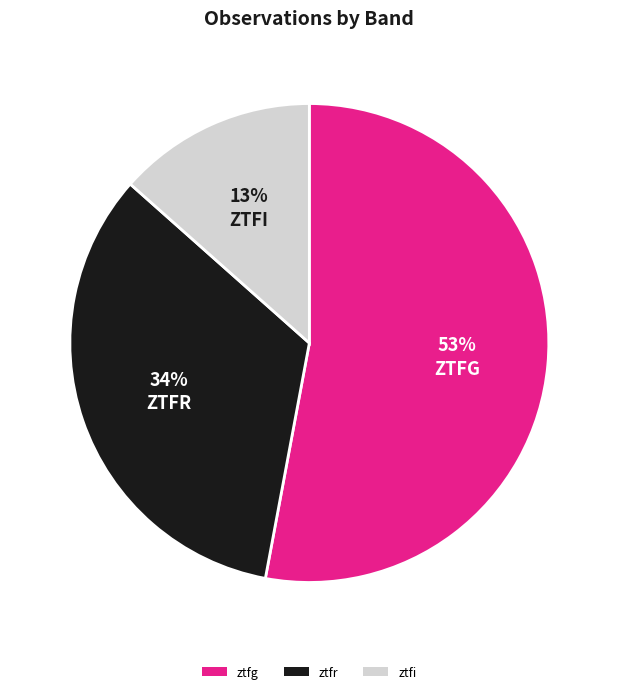

Between ztfr and ztfi, which is larger?

ztfr